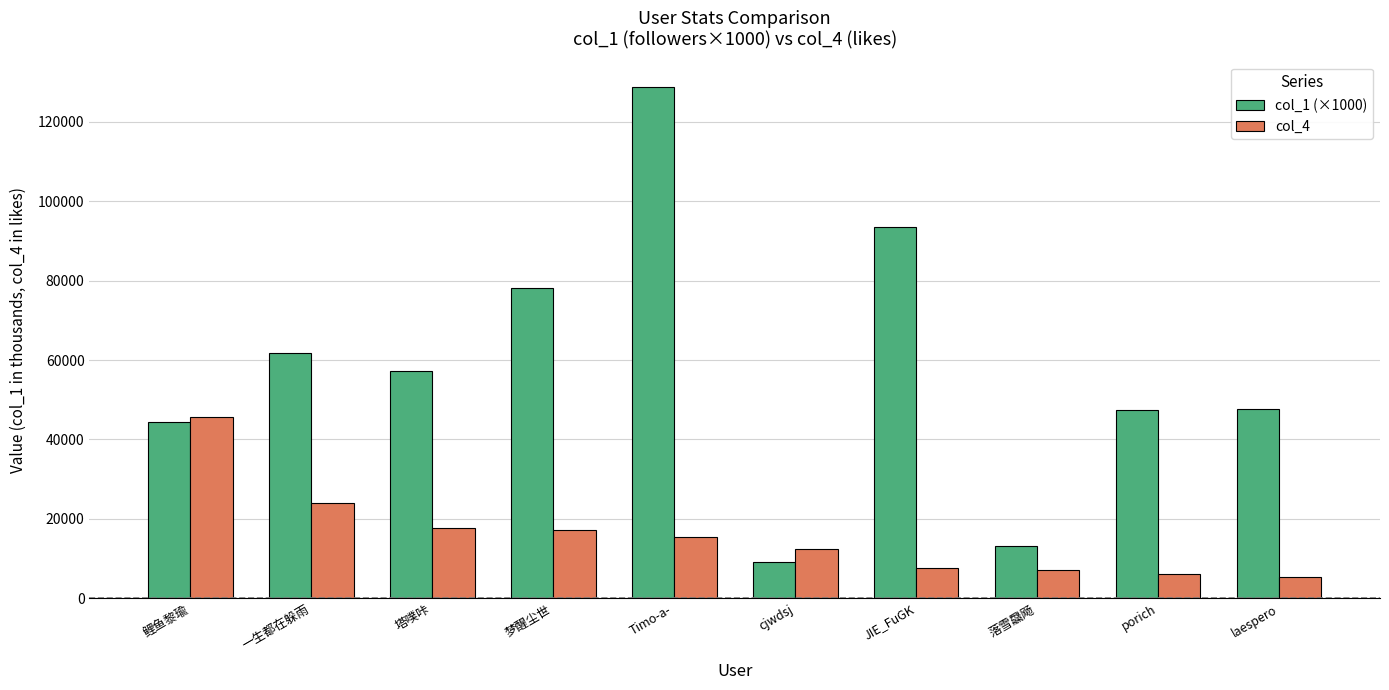

List the series in order of their peak value, highest first.

col_1 (×1000), col_4